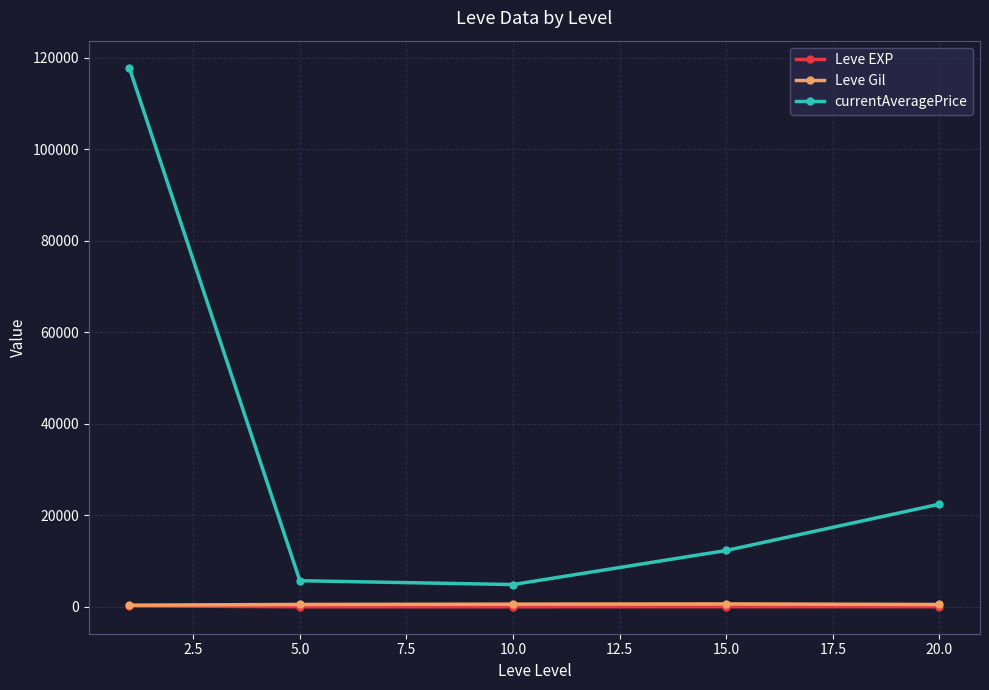

Which series has the widest spread of values?

currentAveragePrice